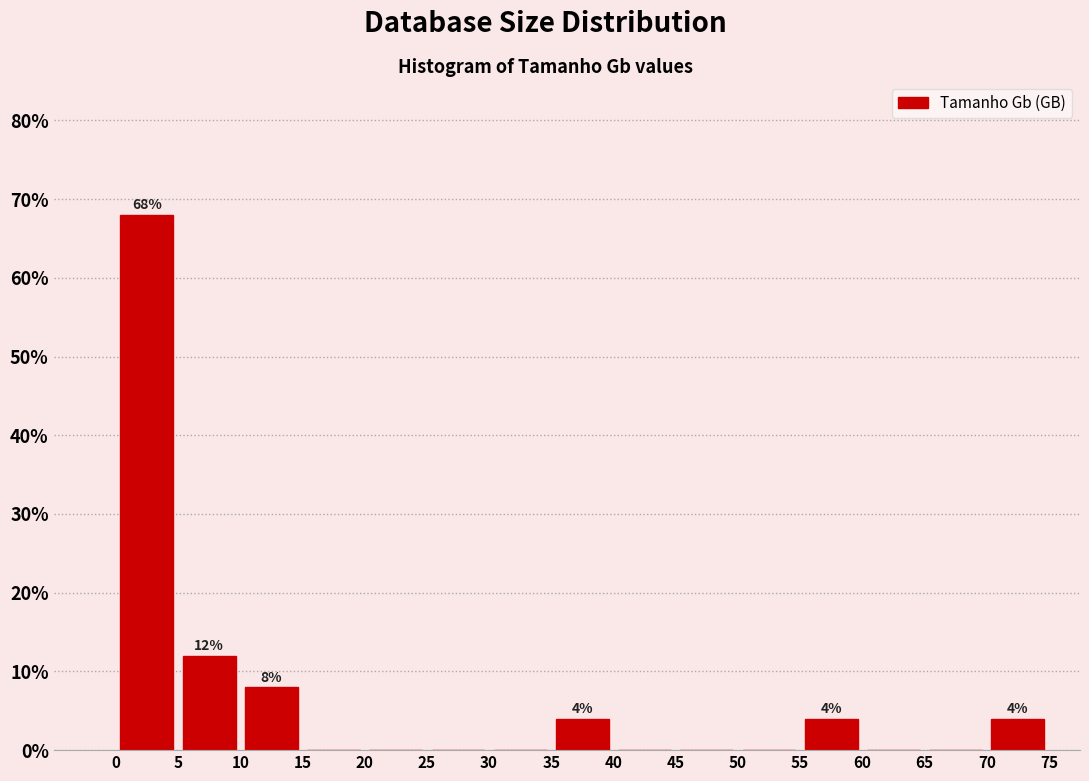

Over which range of the x-axis is the bar tallest?

0 to 5